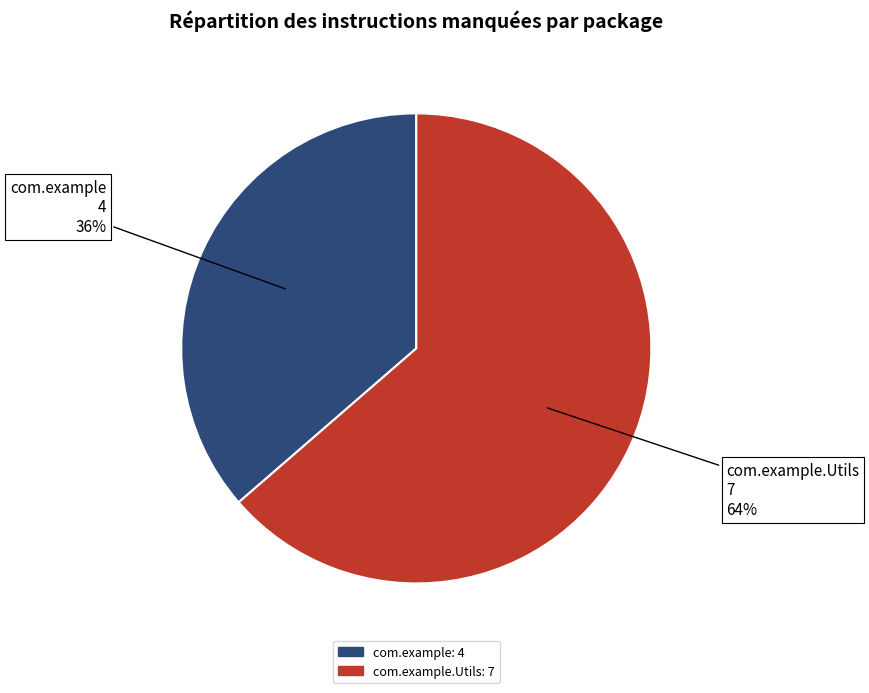

Does any single category account for the majority?

Yes